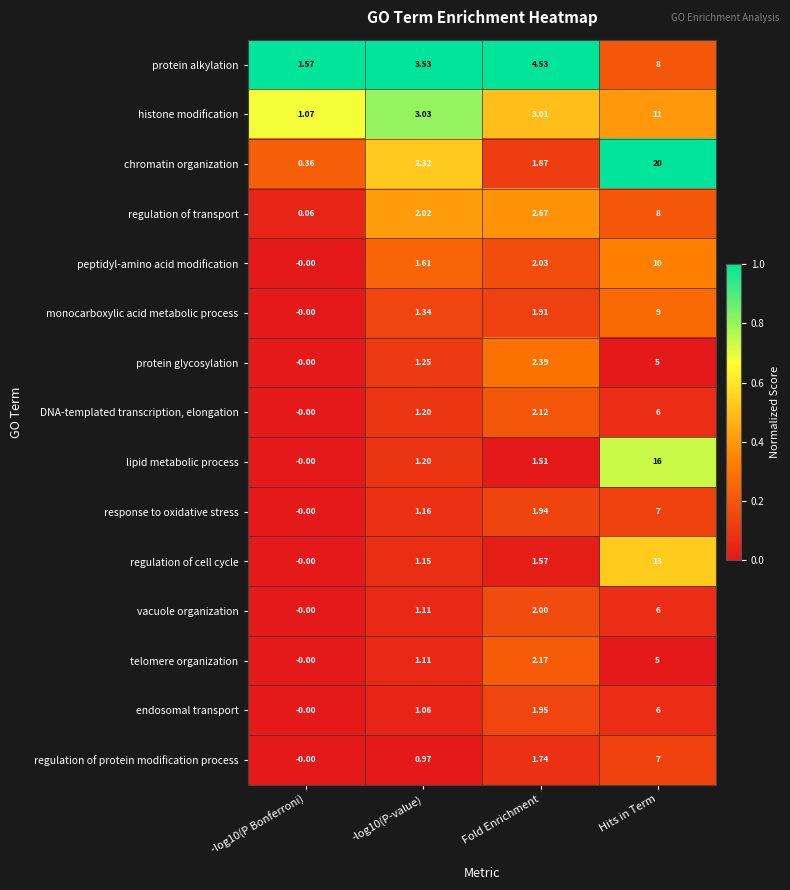

At Fold Enrichment, list the series in order from smallest to largest.

lipid metabolic process, regulation of cell cycle, regulation of protein modification process, chromatin organization, monocarboxylic acid metabolic process, response to oxidative stress, endosomal transport, vacuole organization, peptidyl-amino acid modification, DNA-templated transcription, elongation, telomere organization, protein glycosylation, regulation of transport, histone modification, protein alkylation